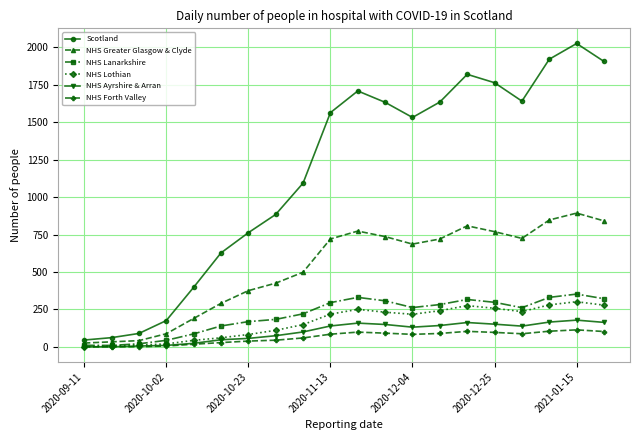

Which series has the largest total across all categories?

Scotland